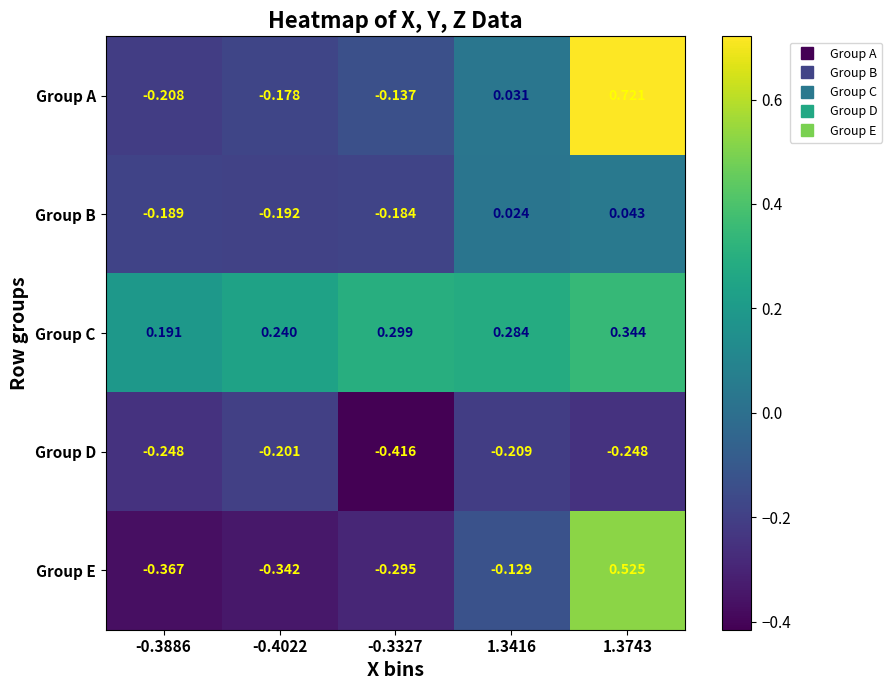

Rank the series by their maximum value, from highest to lowest.

Group A, Group E, Group C, Group B, Group D